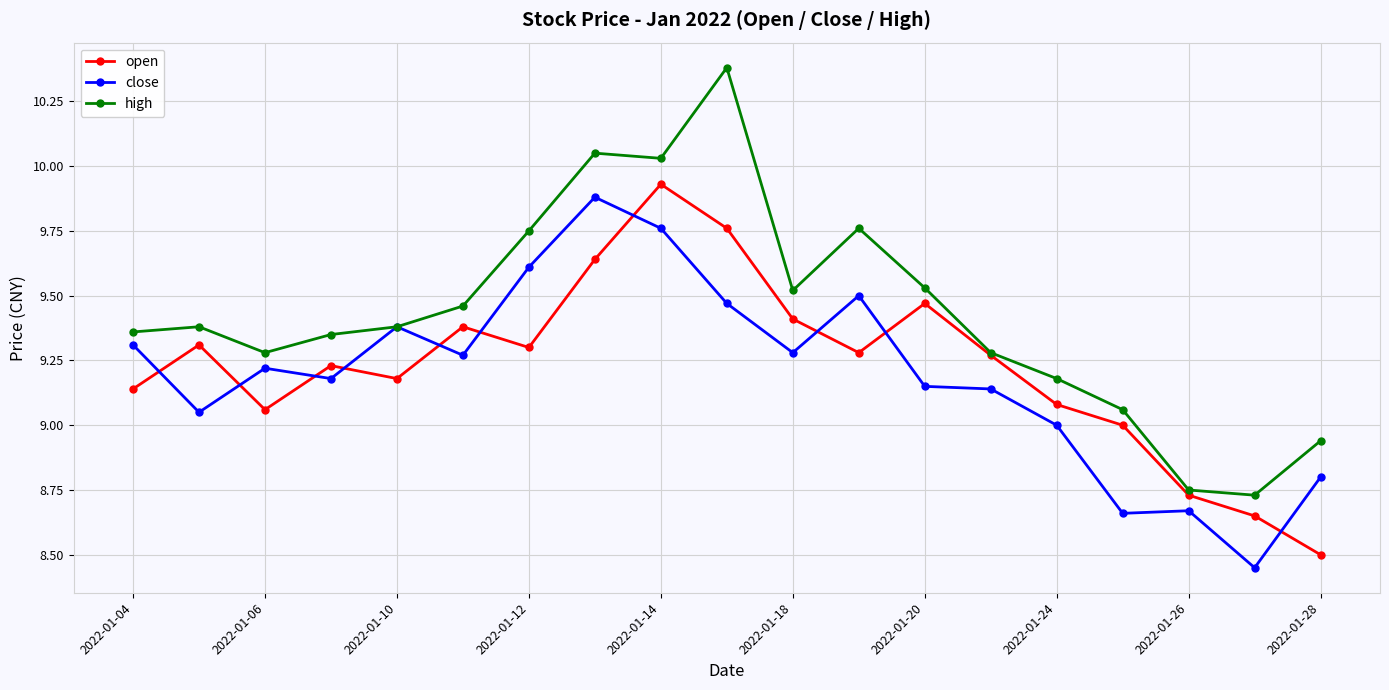

At how many categories does at least one series exceed 8?

19